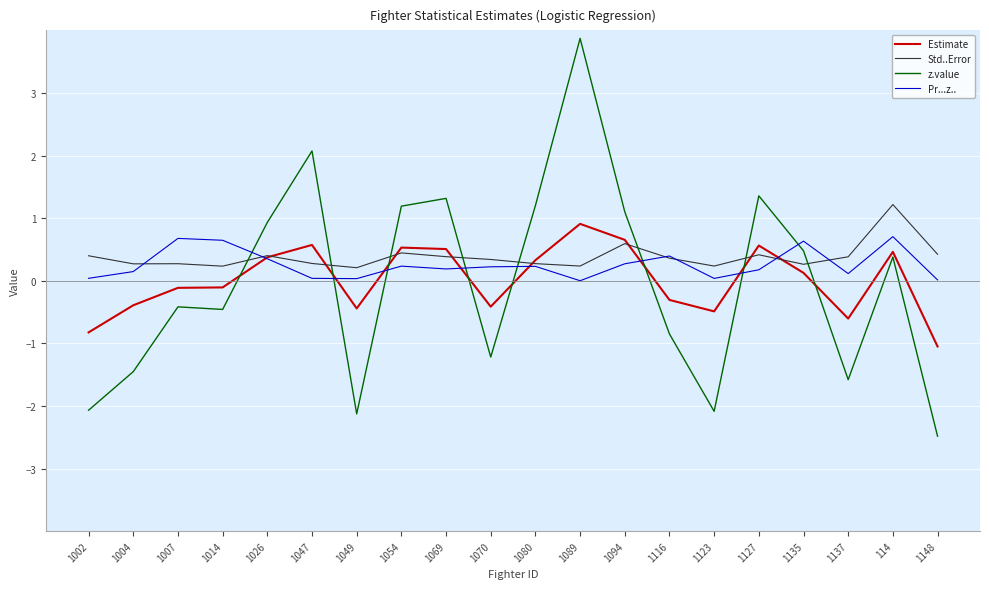

What is the difference between the z.value values at 1069 and 1089?

2.6